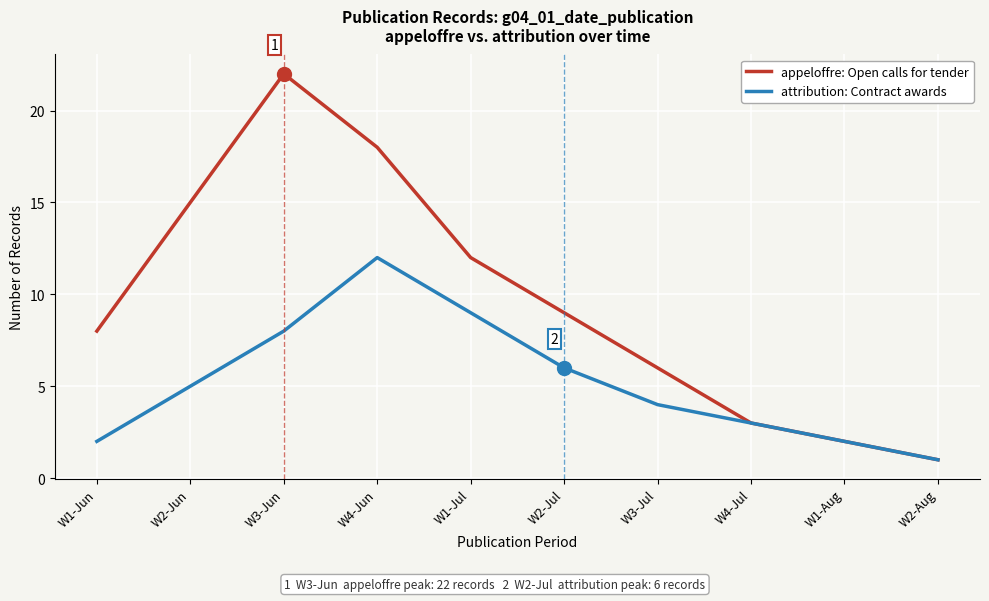

Where is appeloffre: Open calls for tender nearest to the value 11?

W1-Jul